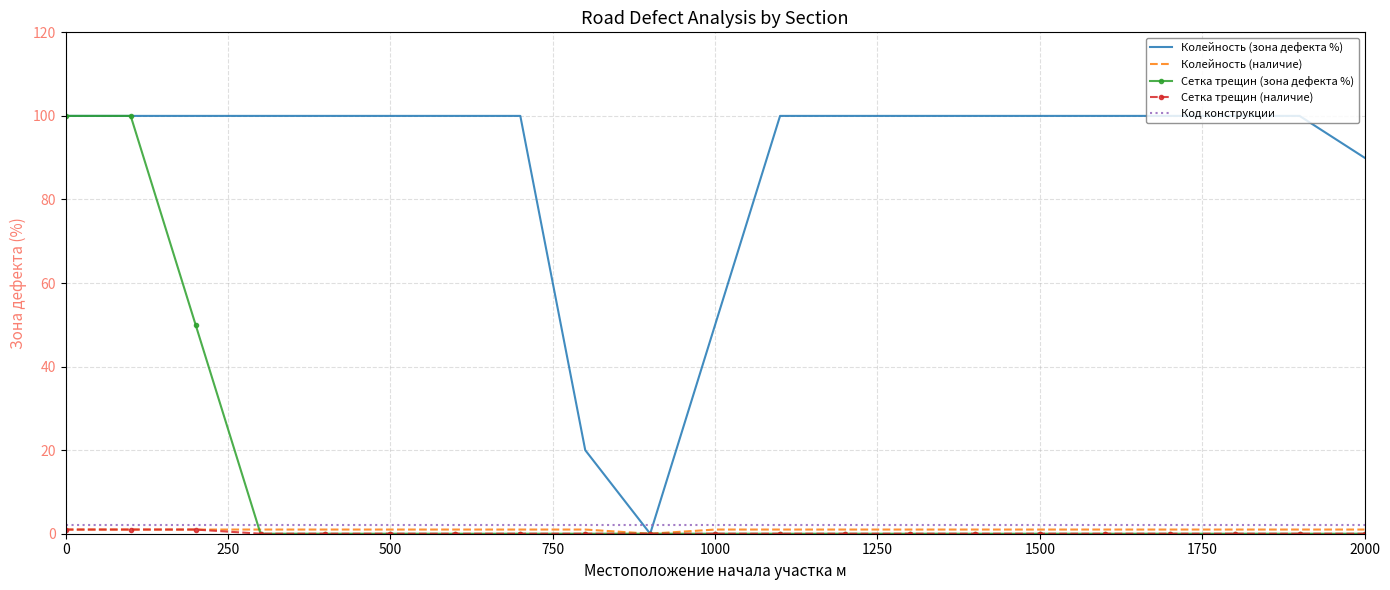

How many intersections are there between Колейность (зона дефекта %) and Код конструкции?

2